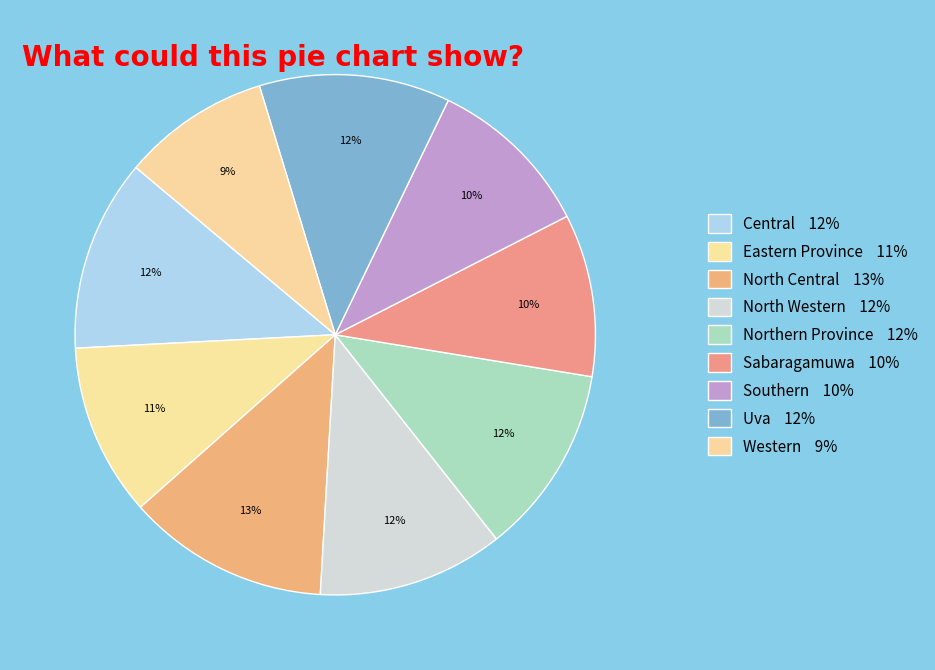

How many segments does this pie chart have?

9